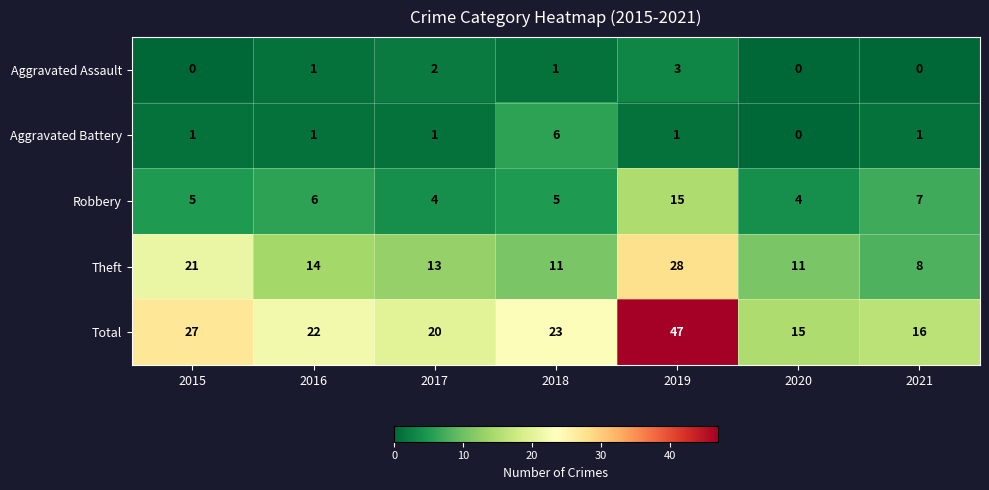

Which series has the largest range (max minus min)?

Total